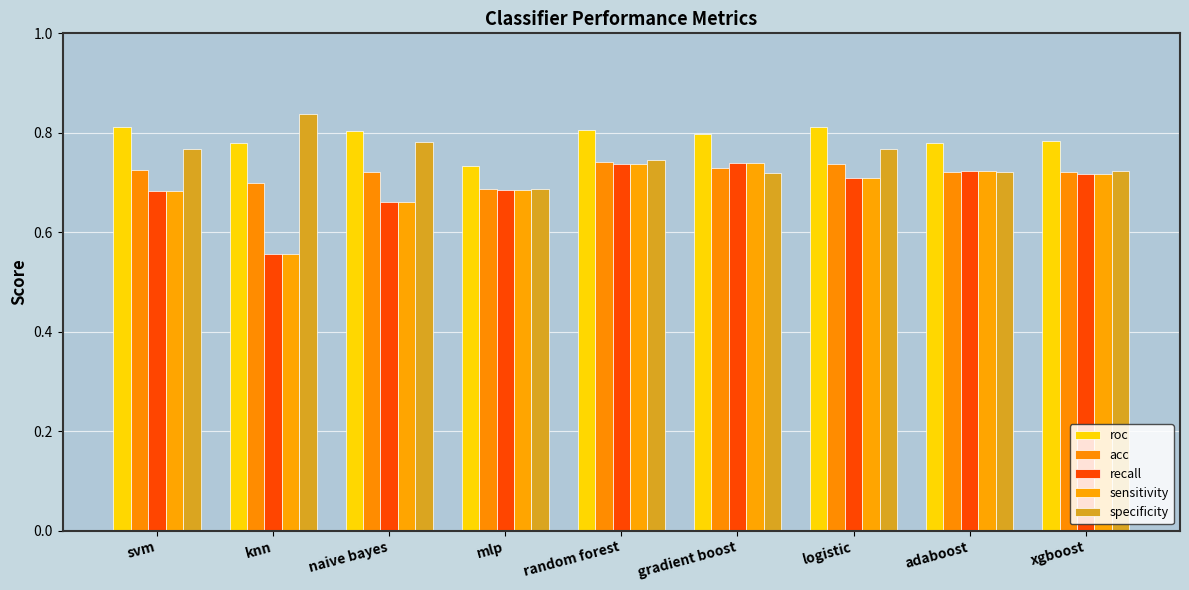

What is the highest value of the acc series?

0.7